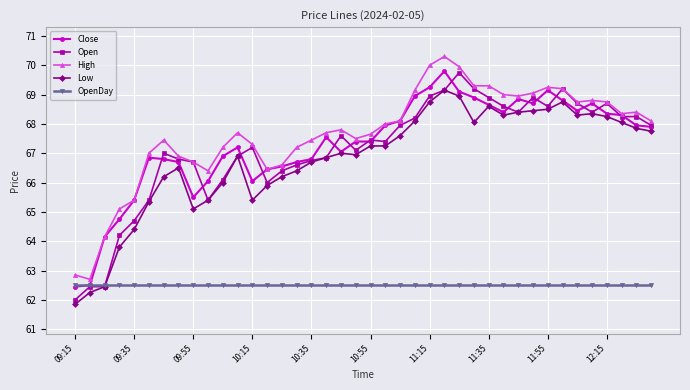

True or false: Open has more than 0 interior local peaks.

True